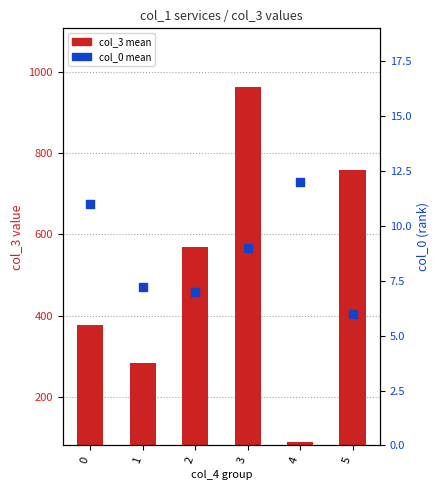

Which series has the widest spread of Y values?

col_3 mean